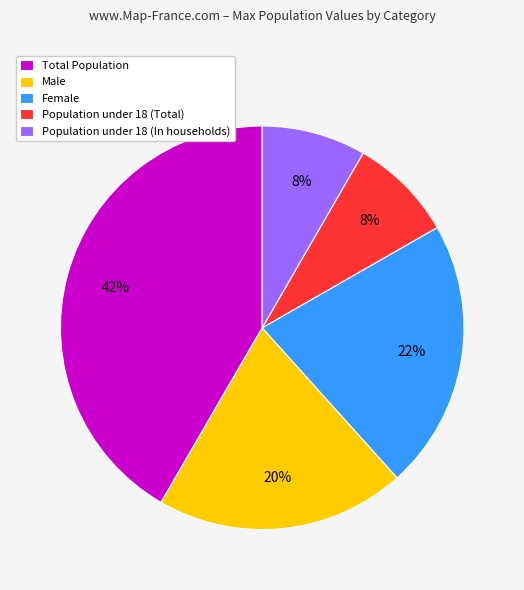

Does Male represent more than half of the total?

No